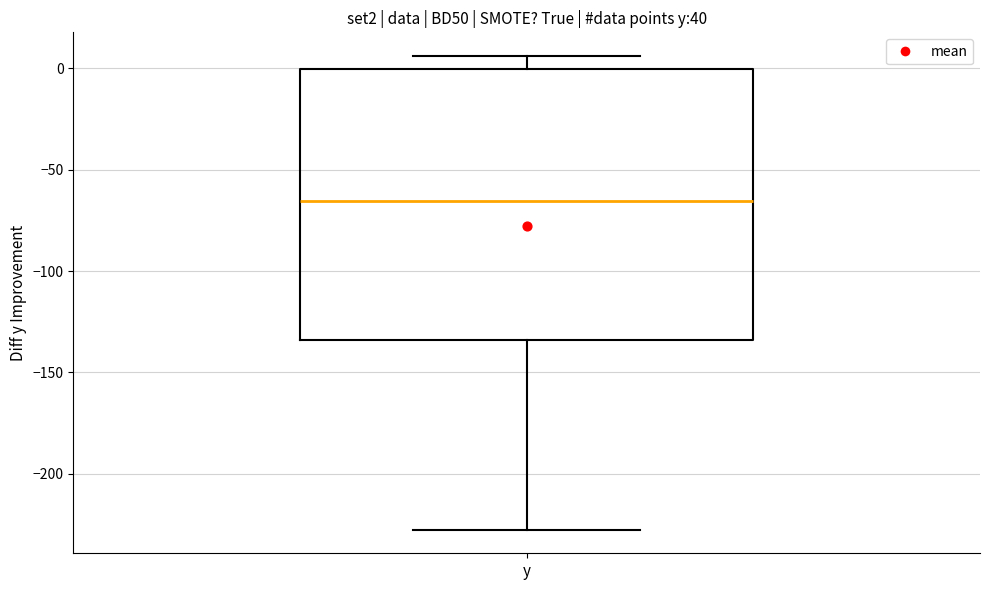

Read this box plot against the y-axis: the position of the median line, the range covered by the box, and the ends of both whiskers. The values are not printed on the chart, so give them approximately, as read against the axis.

median -65, box -135 to 0, whiskers -230 to 5